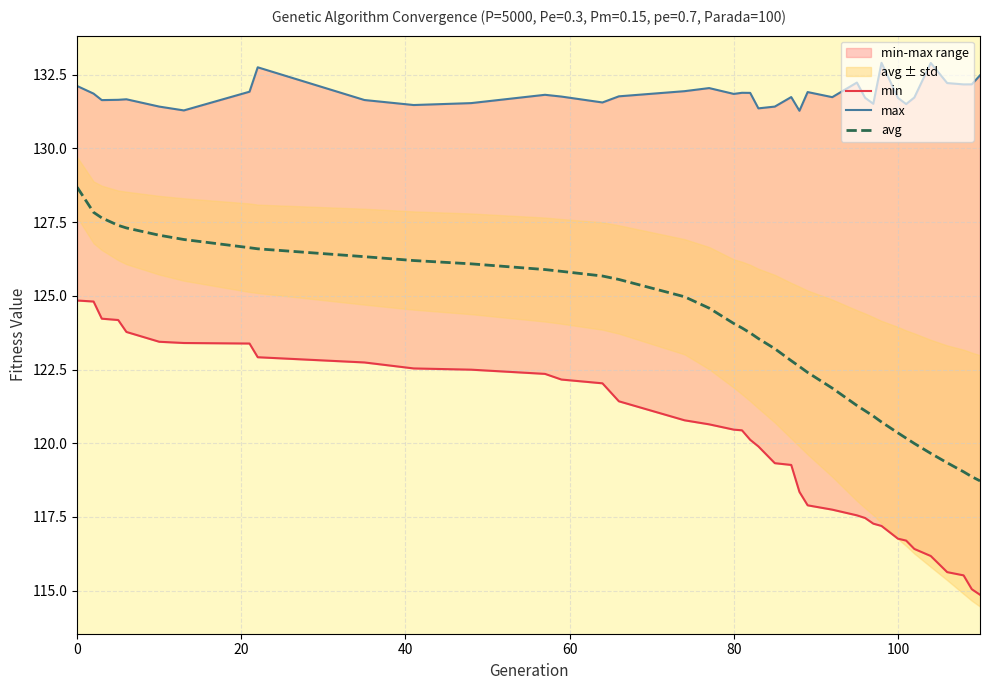

True or false: max and avg cross at least once.

False